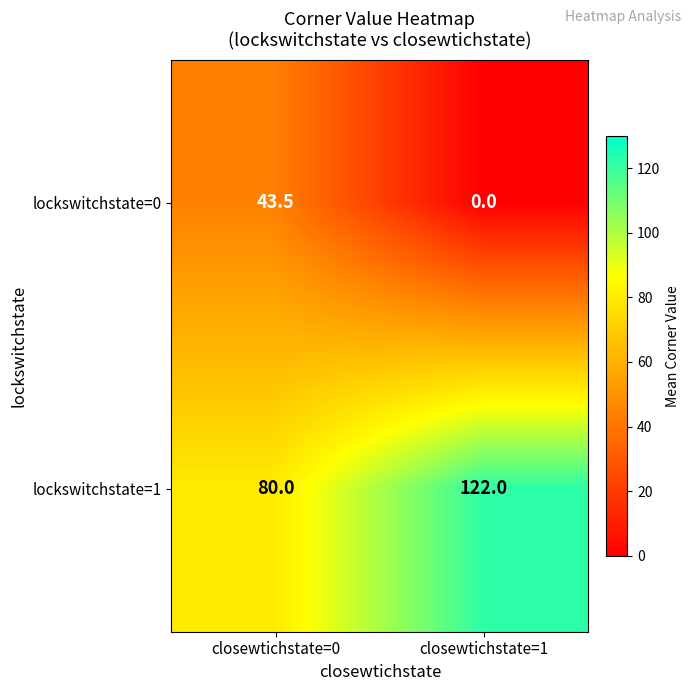

Which series has the largest total across all categories?

lockswitchstate=1